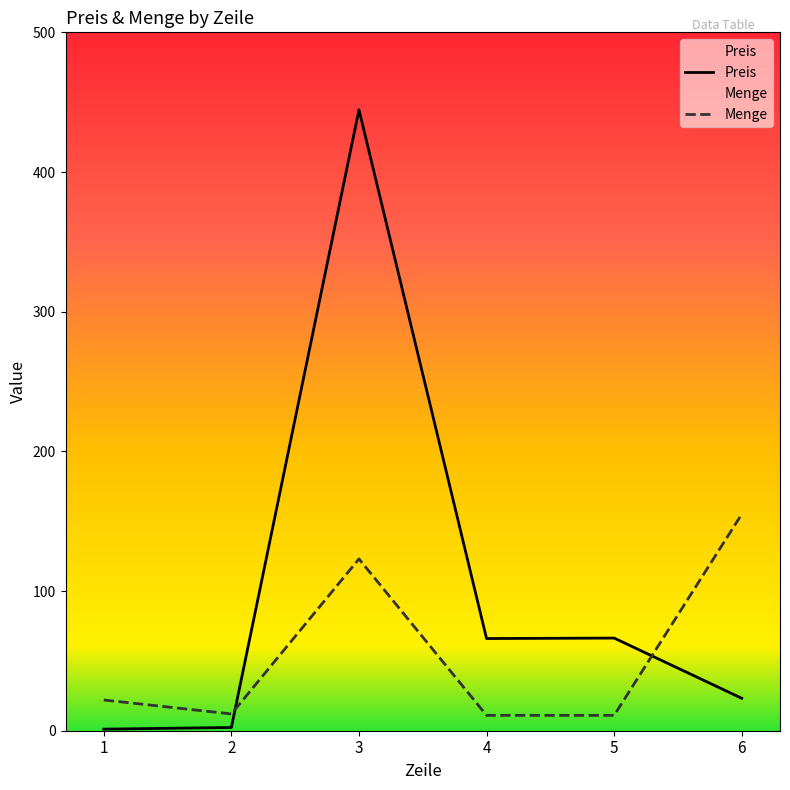

Which series ends up on top after the final intersection of Menge and Preis?

Menge